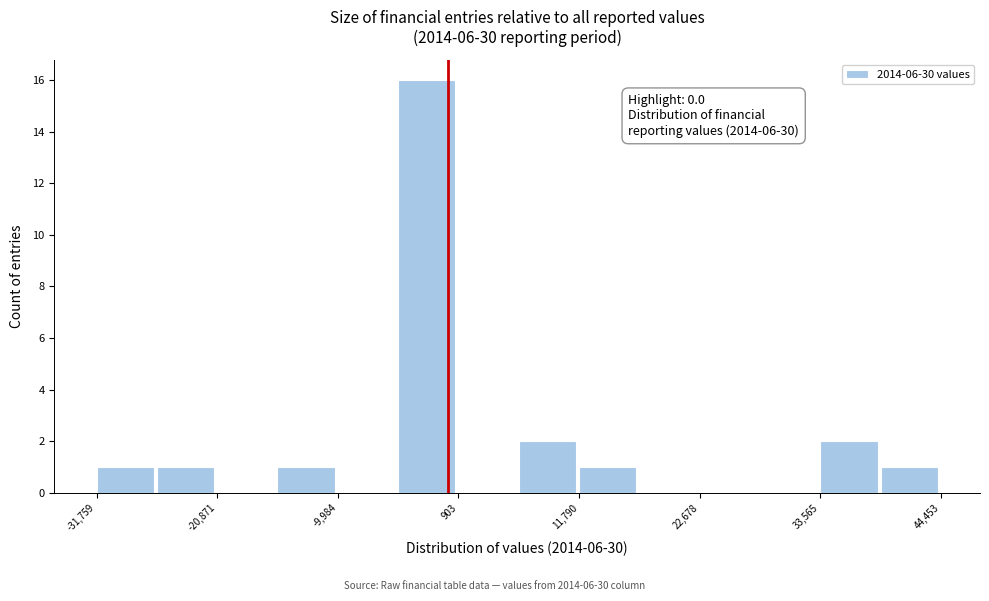

Read against the x-axis, roughly where is the centre of the tallest bar?

-2000